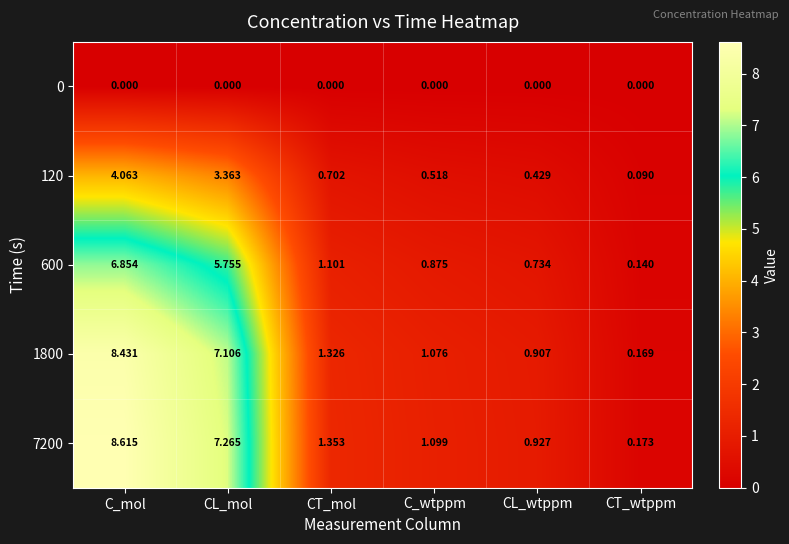

Where does the 1800 series first go above 1?

C_mol